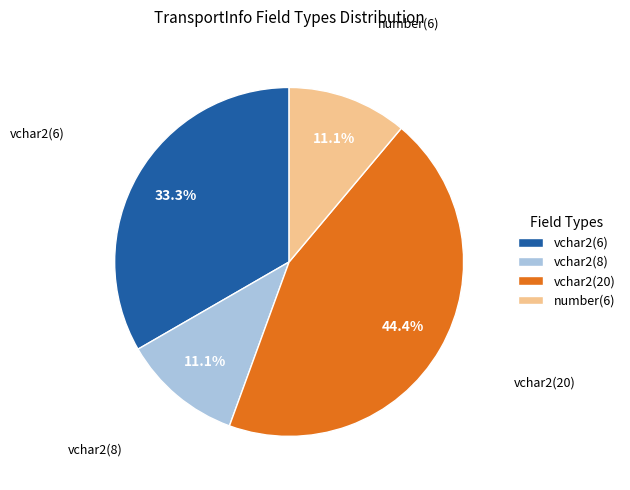

Which category has the biggest portion of the pie?

vchar2(20)